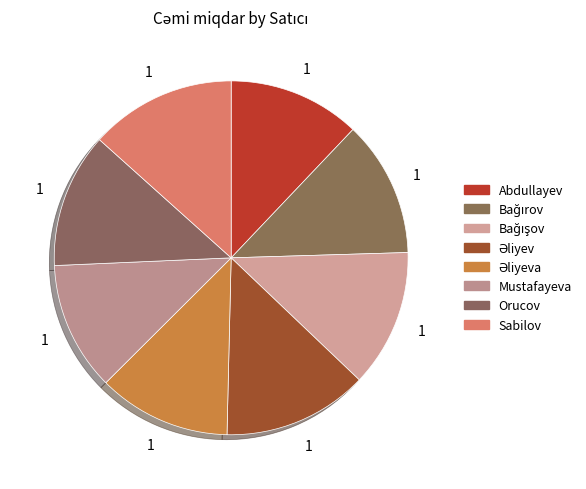

How many slices are in this pie chart?

8